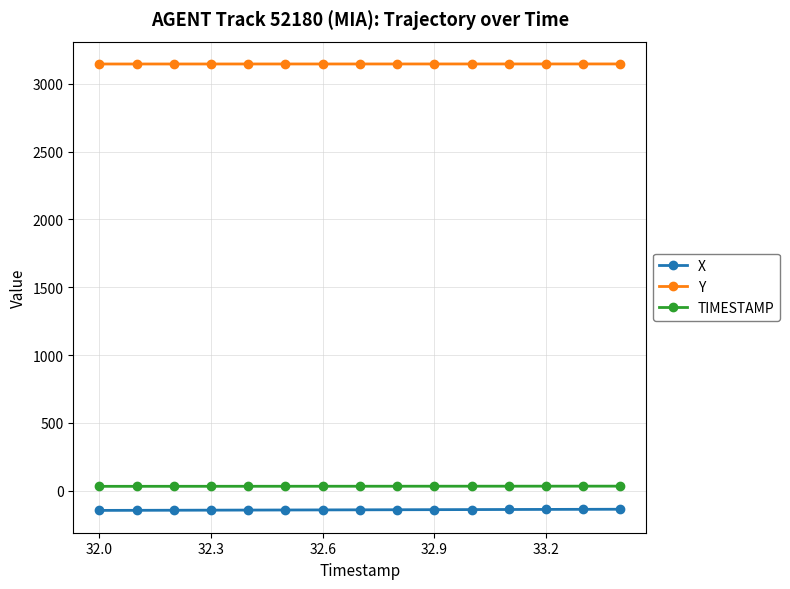

True or false: TIMESTAMP and Y intersect in this chart.

False